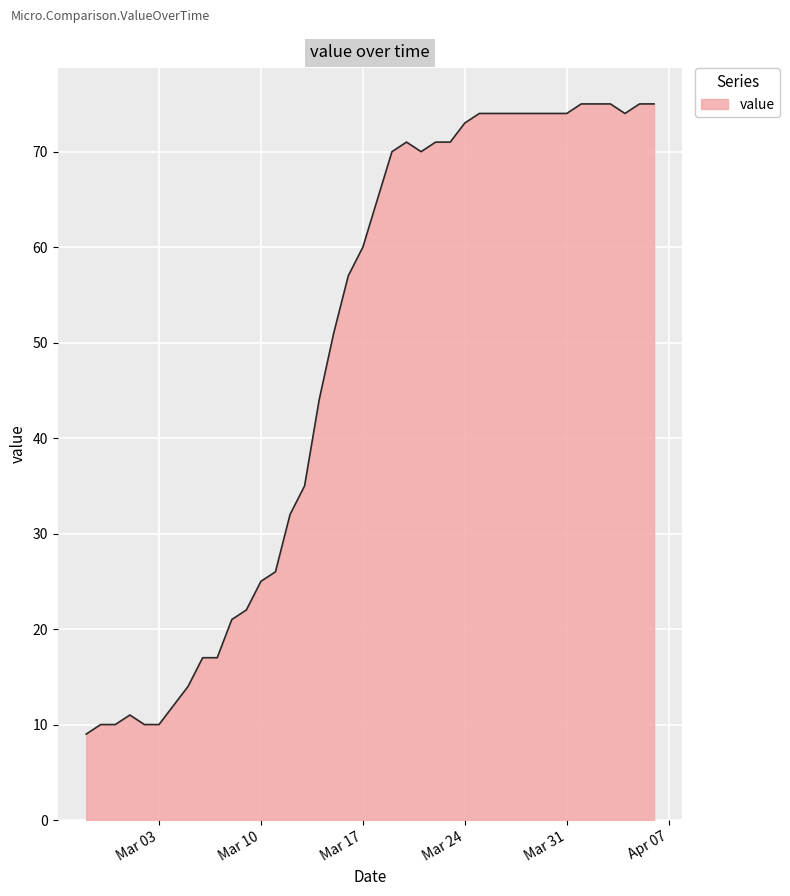

What is the difference between the second highest and second lowest values?

65